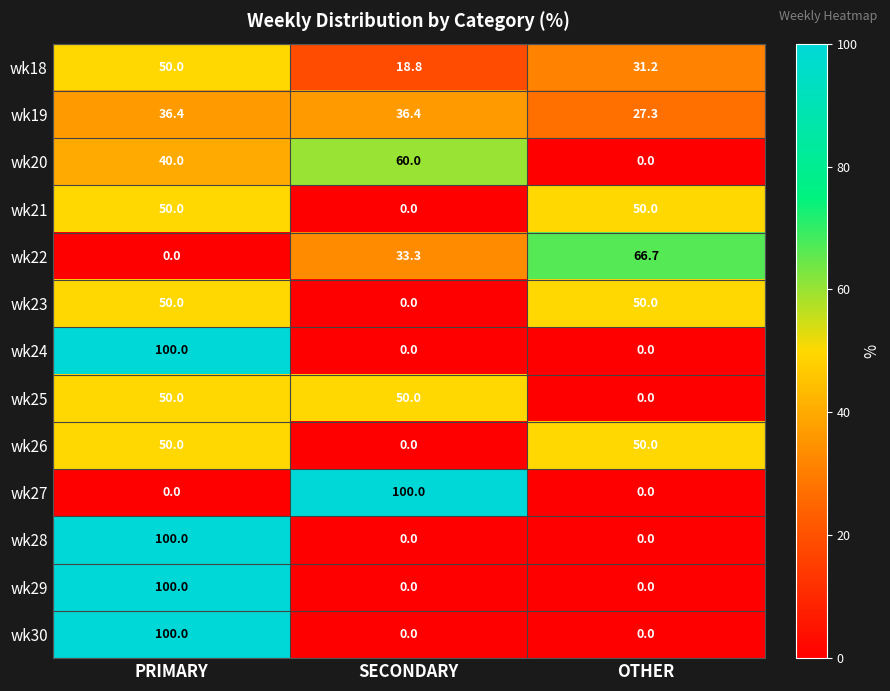

Which series has the largest total across all categories?

wk19